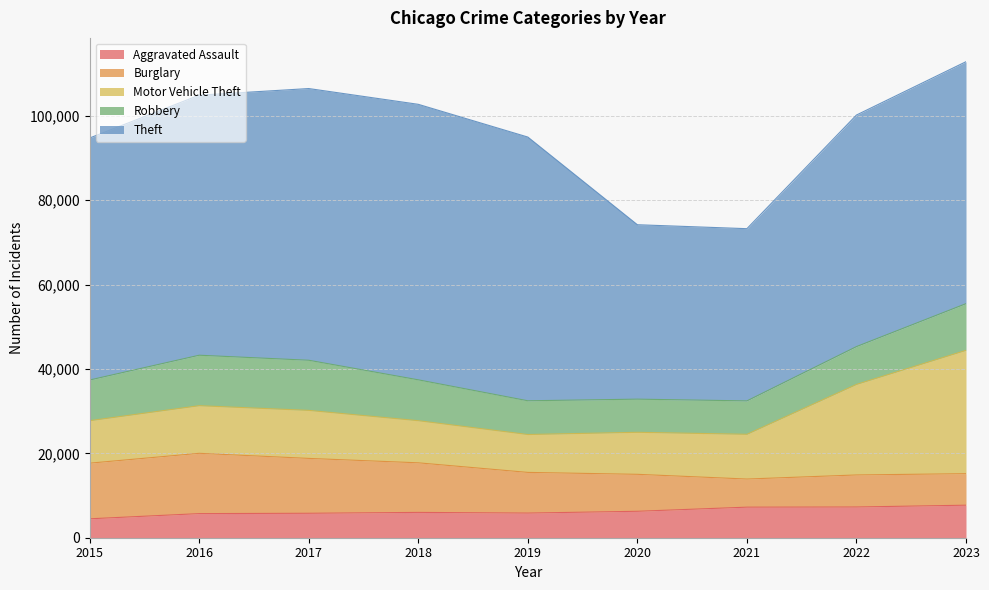

How many interior local peaks does the Aggravated Assault series have?

1